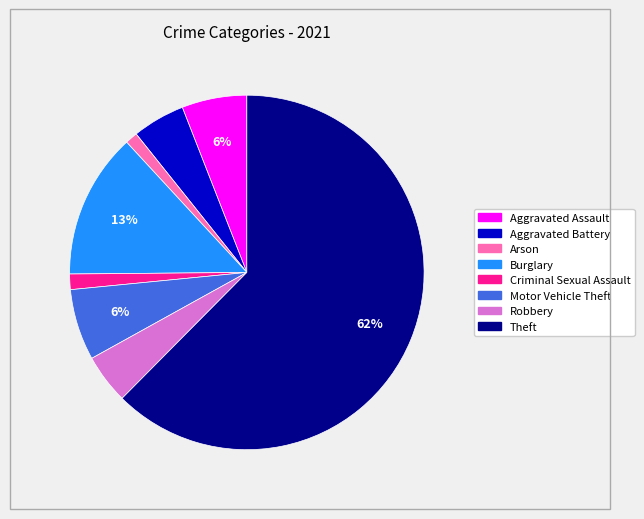

To the nearest percent, what is the difference between the Burglary and Theft slice percentages?

49%